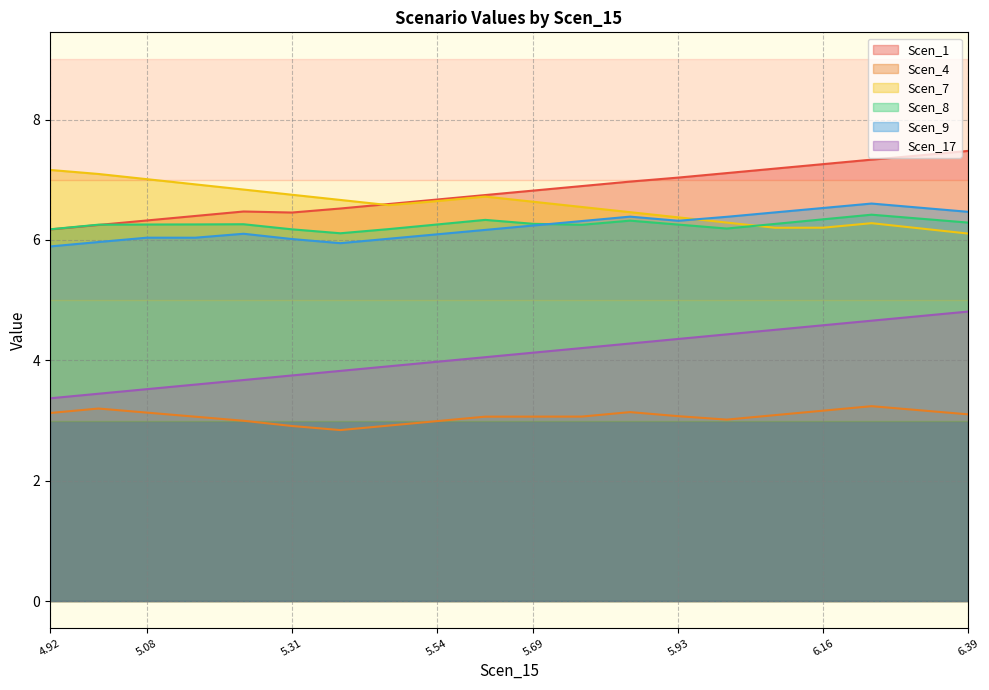

Where does the Scen_4 series first go above 3?

4.92